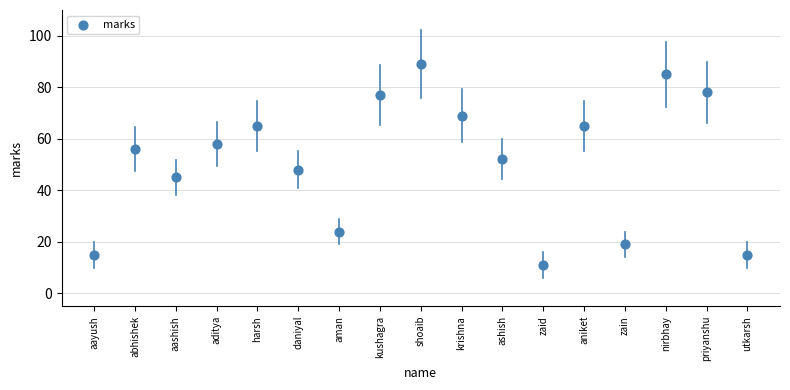

What is the range of Y values (max minus min)?

78